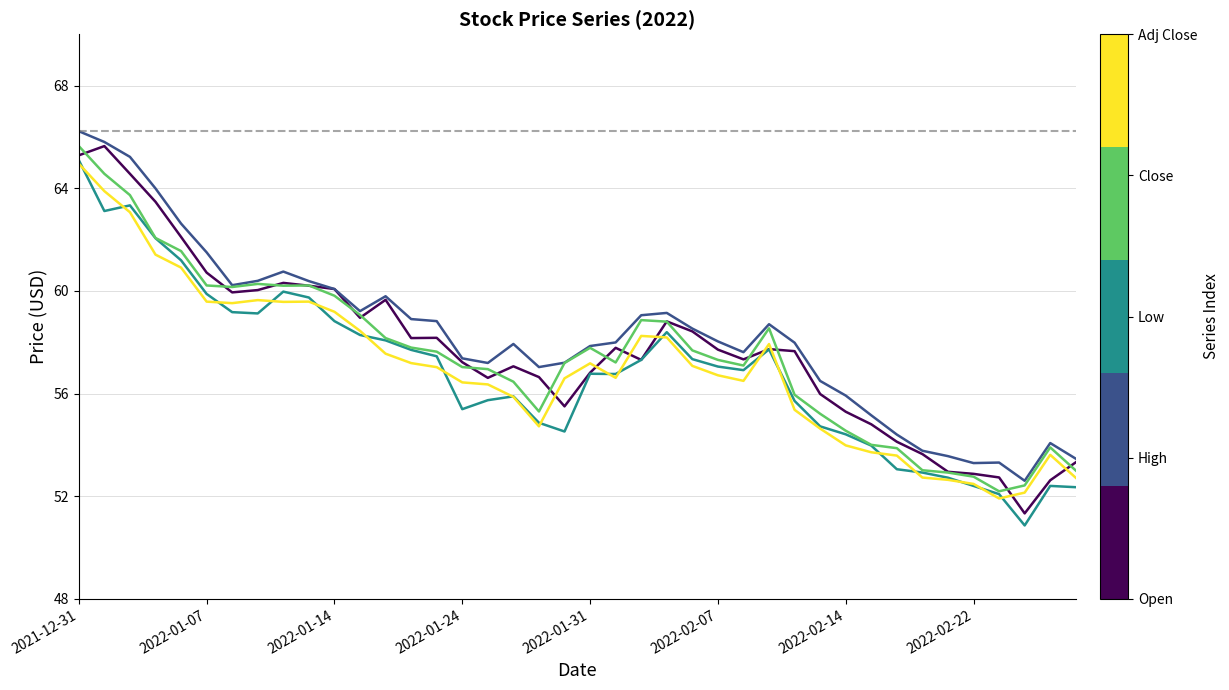

What is the maximum value shown in the chart?

66.2